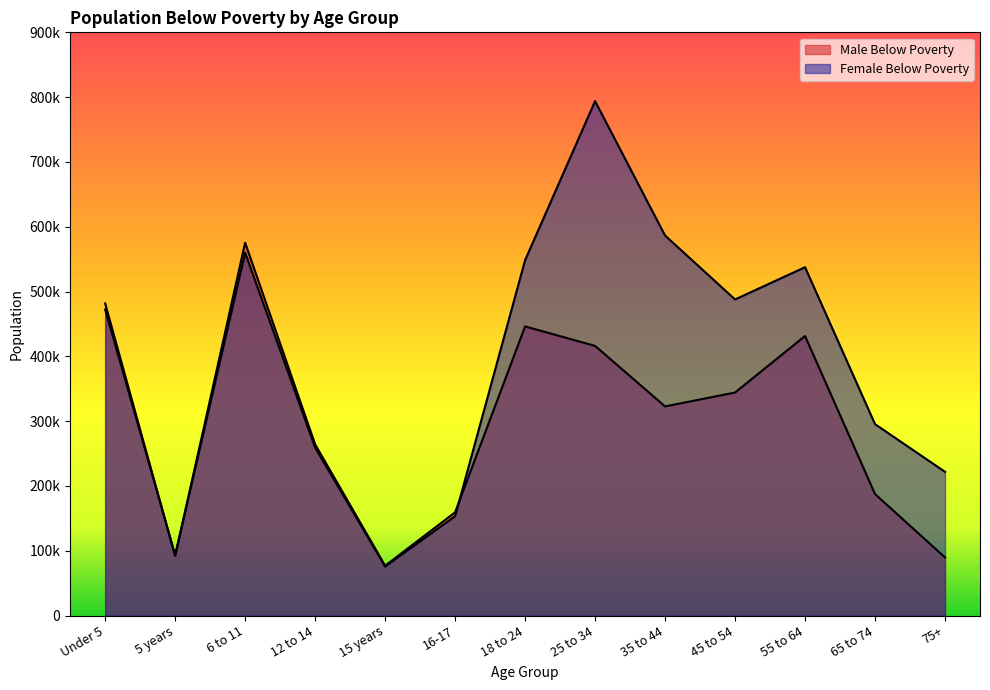

Is the value of Female Below Poverty at 25 to 34 greater than the value of Male Below Poverty at 15 years?

Yes